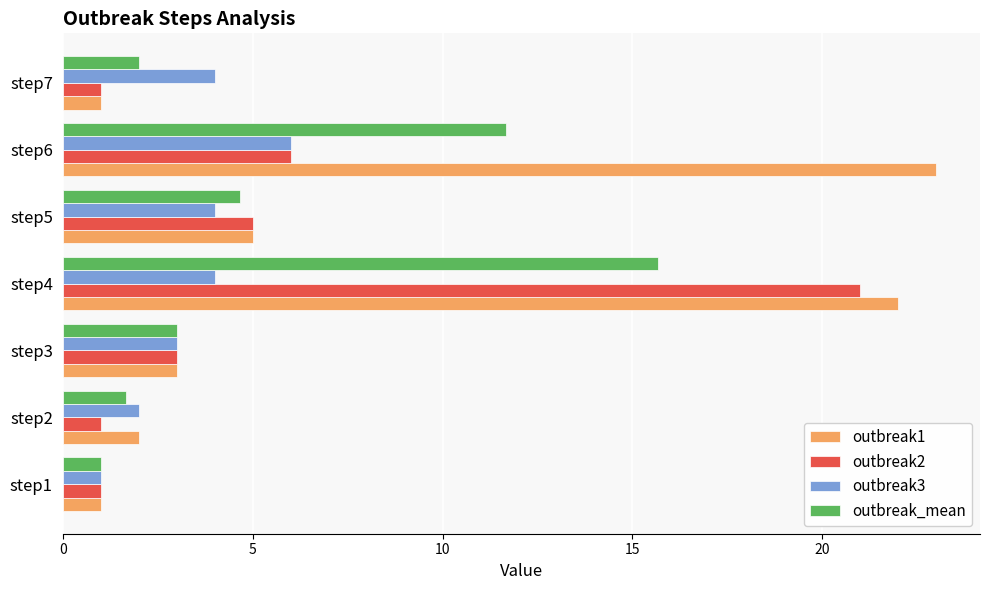

What is the difference between the highest and lowest values at step2?

1.0